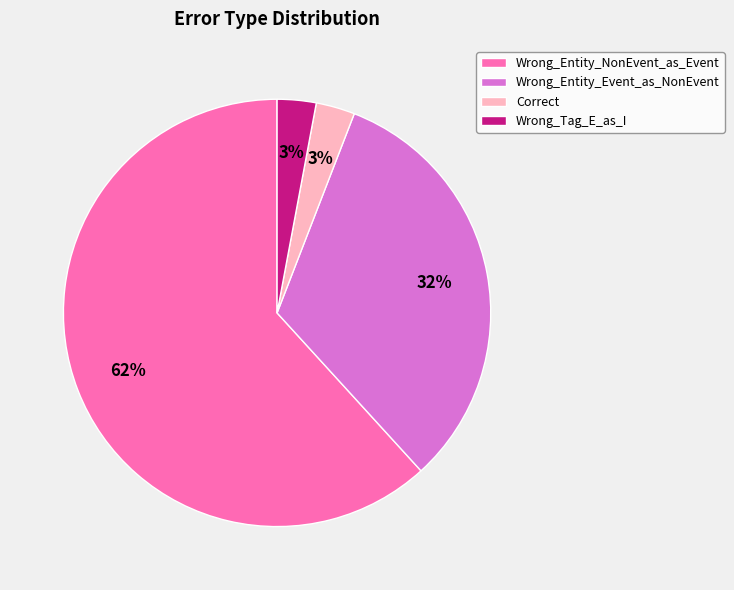

To the nearest percent, what is the average slice percentage?

25%